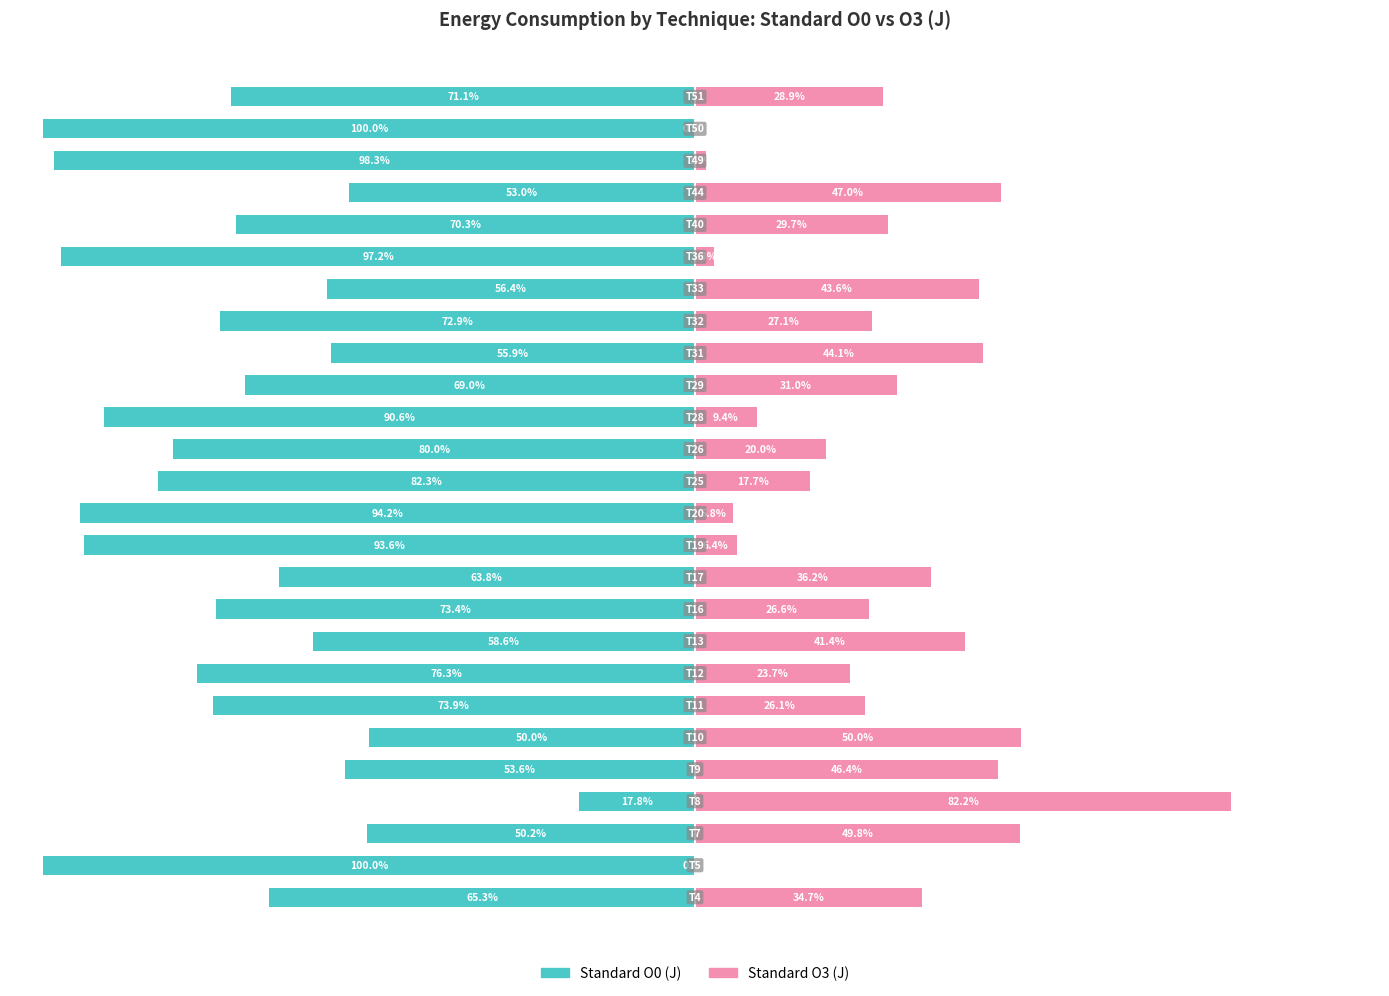

How many bars are there in total?

52